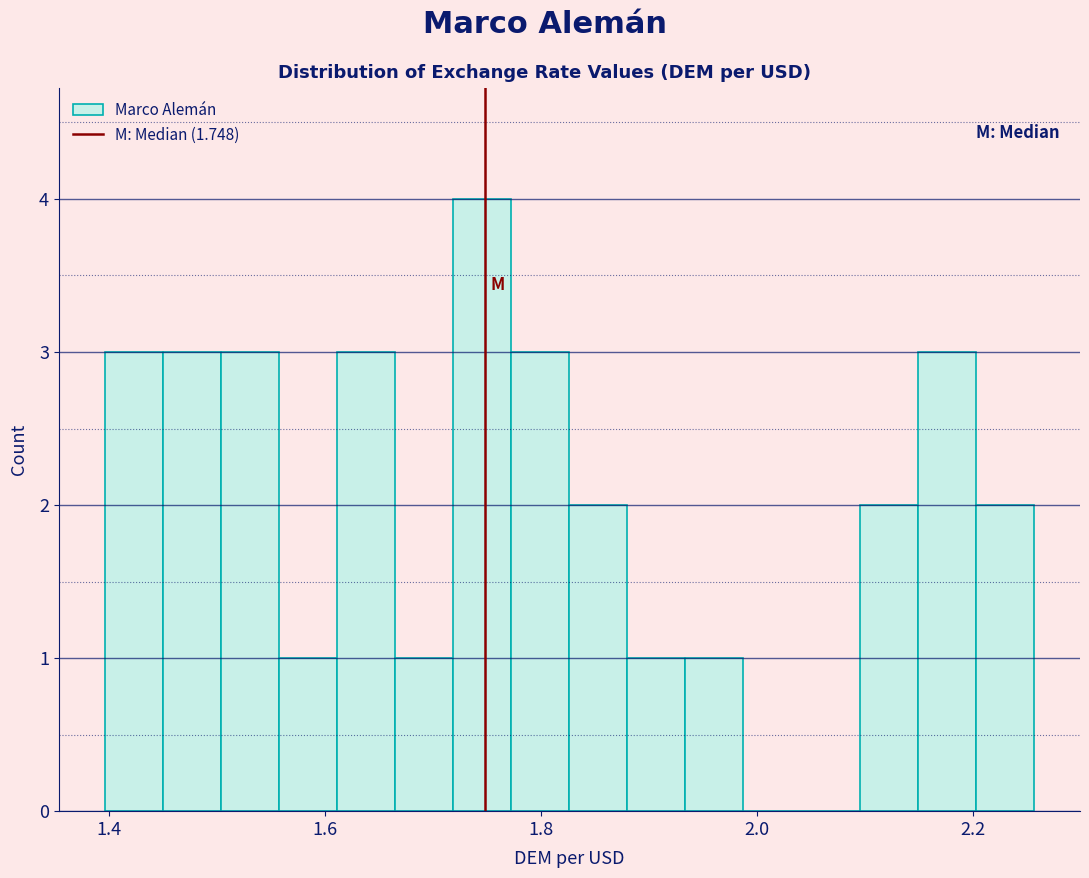

Around what value on the x-axis is the tallest bar? Give the approximate position of its centre, as read against the axis.

1.74